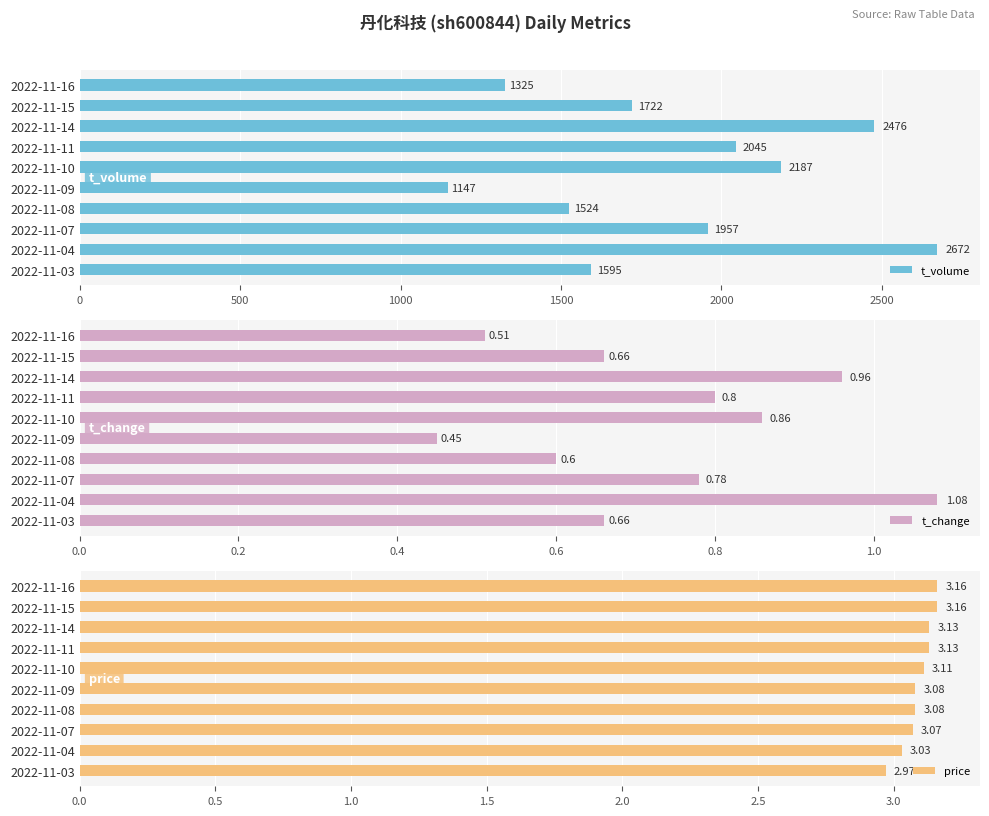

Does the chart contain any negative values?

No